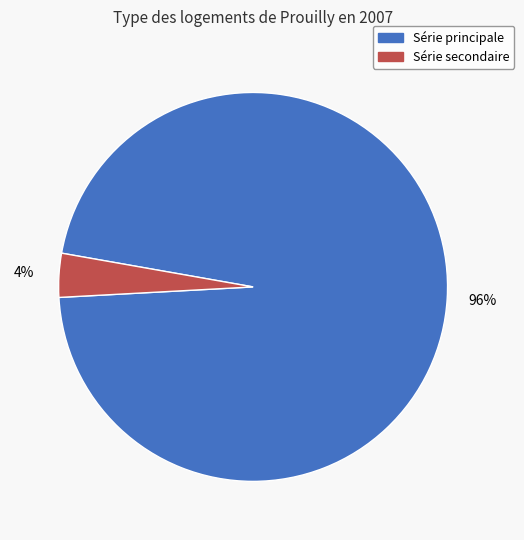

To the nearest percent, what is the average slice percentage?

50%